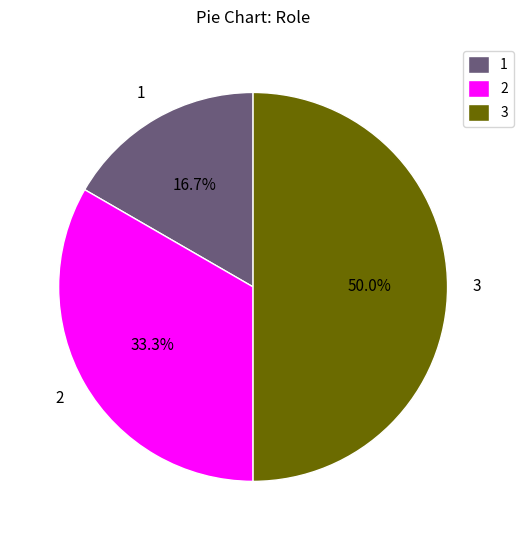

Rank the categories by value from highest to lowest.

3, 2, 1